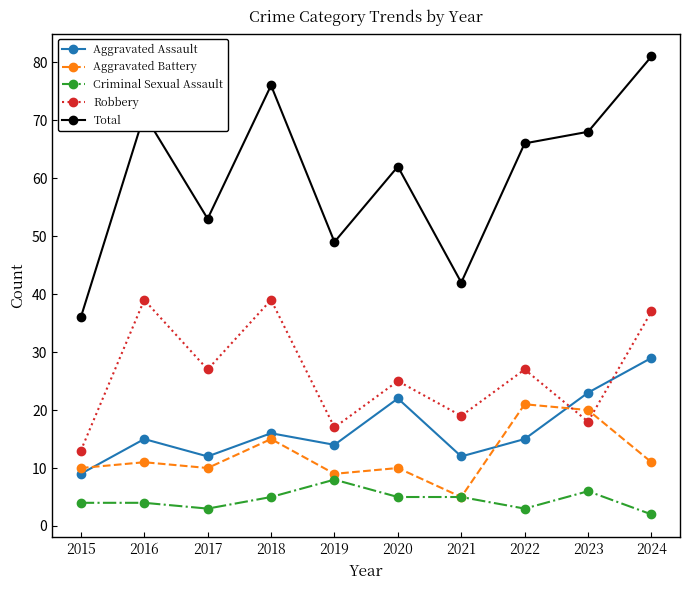

What are all the series names shown in the legend?

Aggravated Assault, Aggravated Battery, Criminal Sexual Assault, Robbery, Total